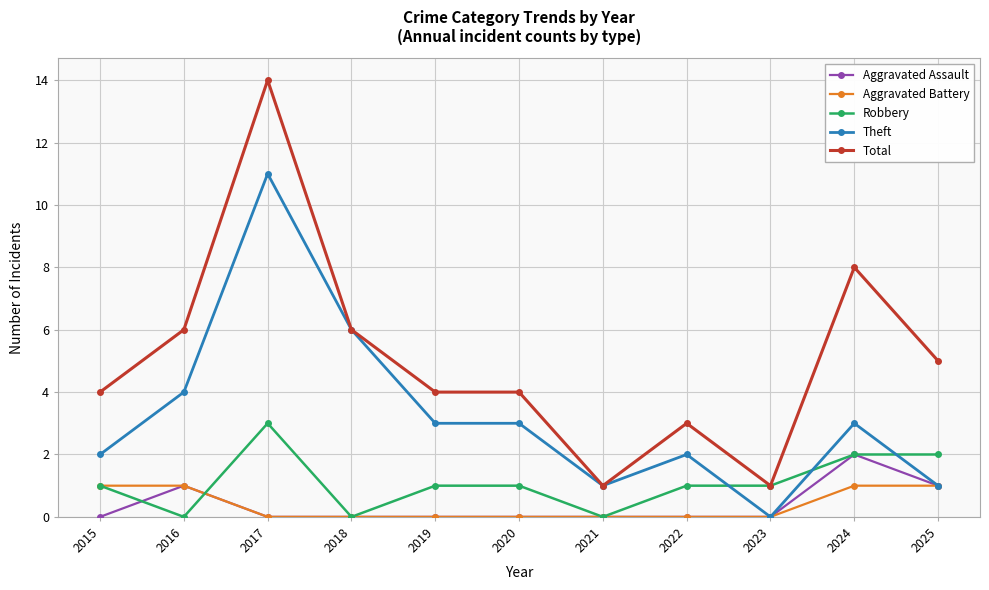

Which category has the highest value across all series?

2017